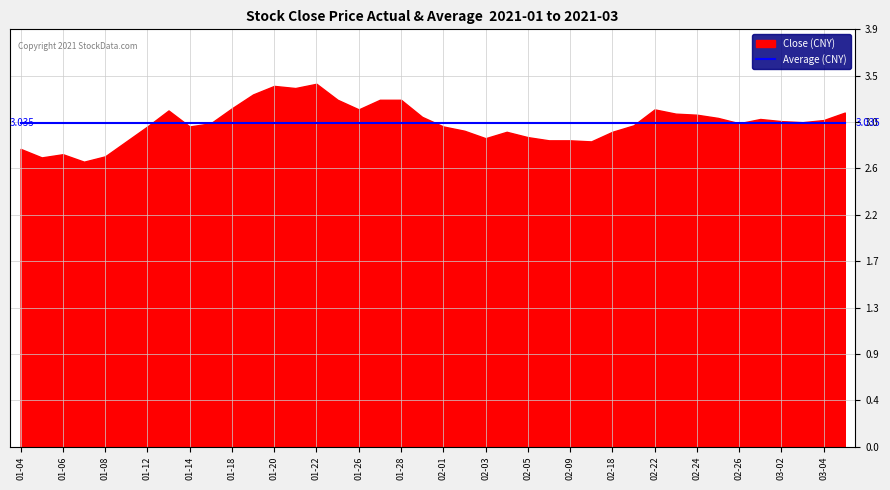

True or false: close has a value of 2.9 at 2021-02-05.

True